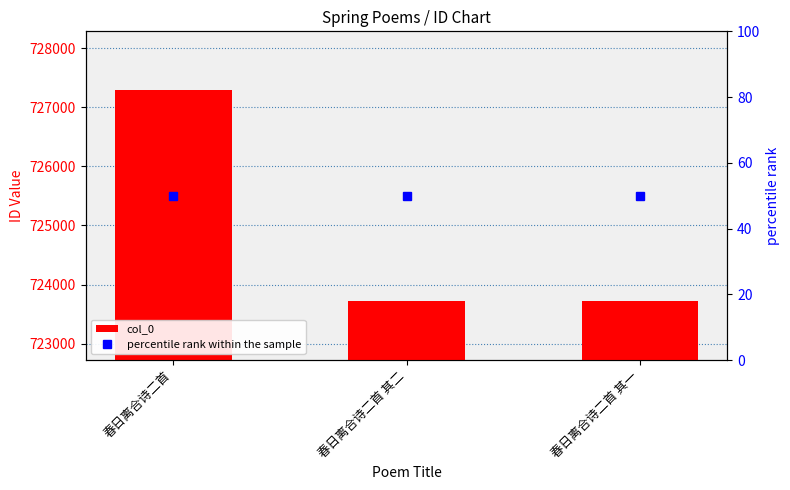

Is the value of percentile rank within the sample at 春日离合诗二首 其二 greater than the value of col_0 at 春日离合诗二首 其一?

No